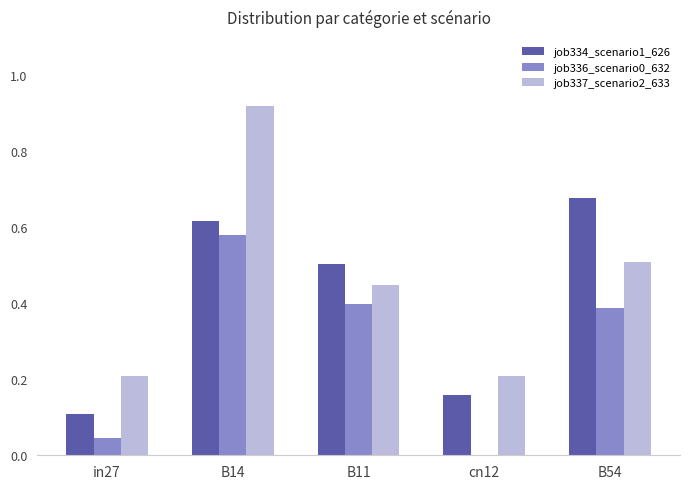

At which category does the chart reach its peak across all series?

B14